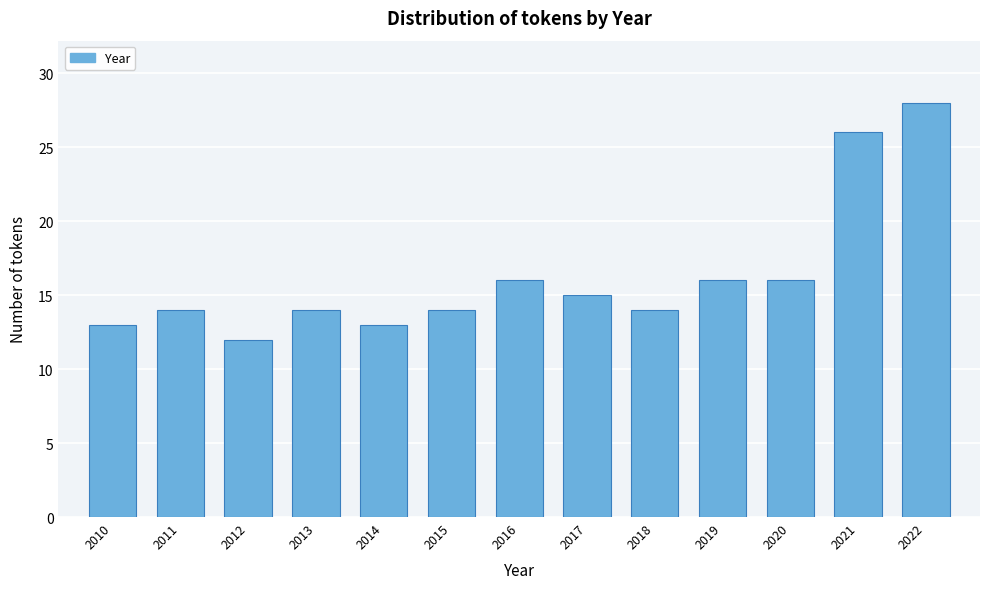

Reading left to right, list all the values displayed in this chart.

2010=13	2011=14	2012=12	2013=14	2014=13	2015=14	2016=16	2017=15	2018=14	2019=16	2020=16	2021=26	2022=28